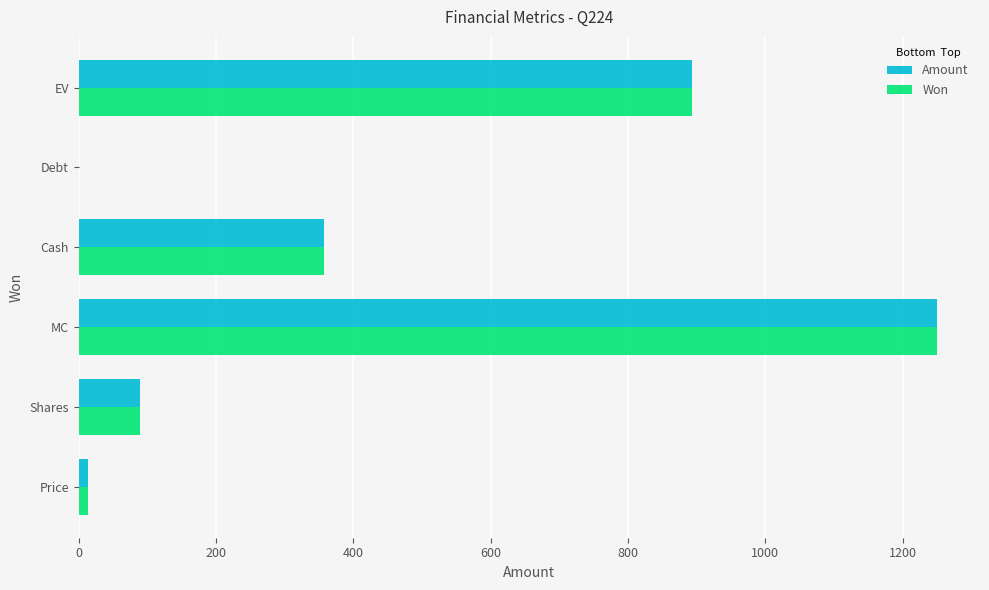

The value of Won at Shares is 89.3. True or false?

True